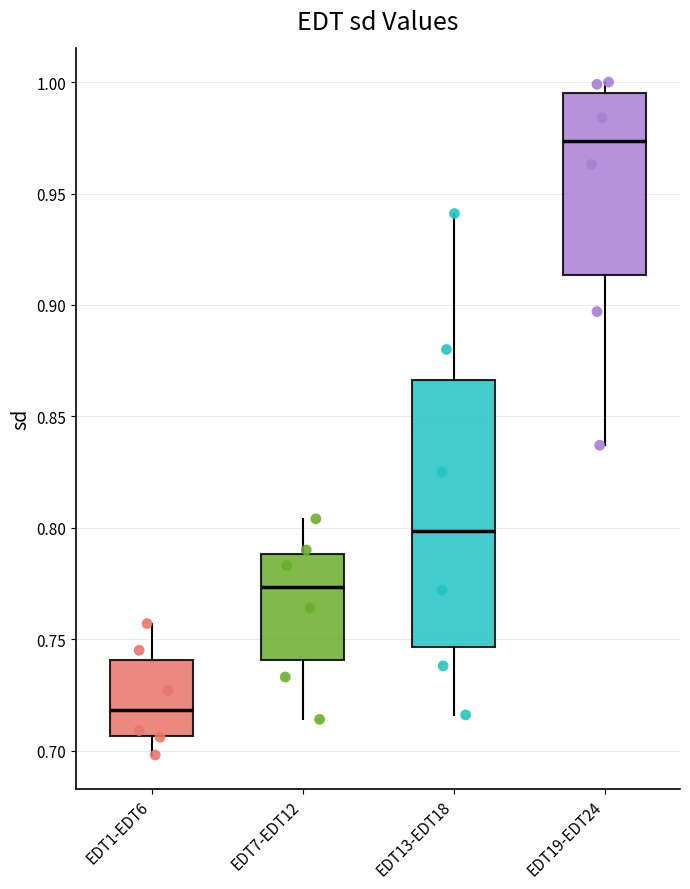

Which box has the highest median line?

EDT19-EDT24